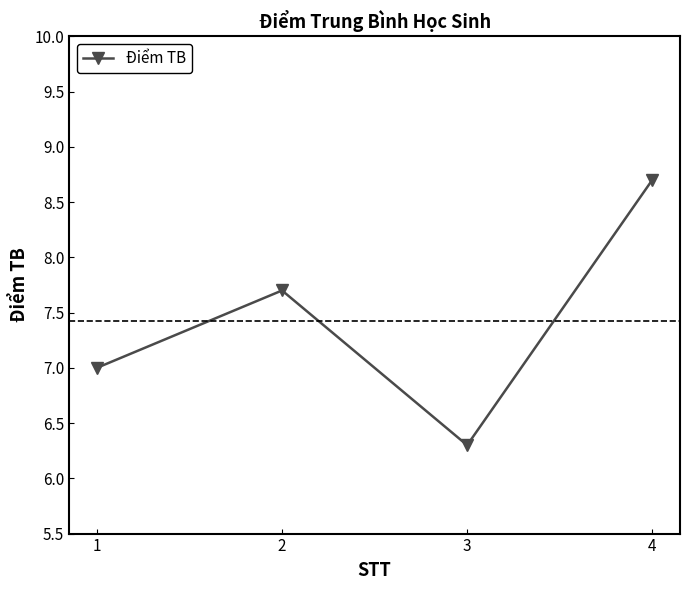

How many interior local peaks (higher than both neighbors) does the data have?

1